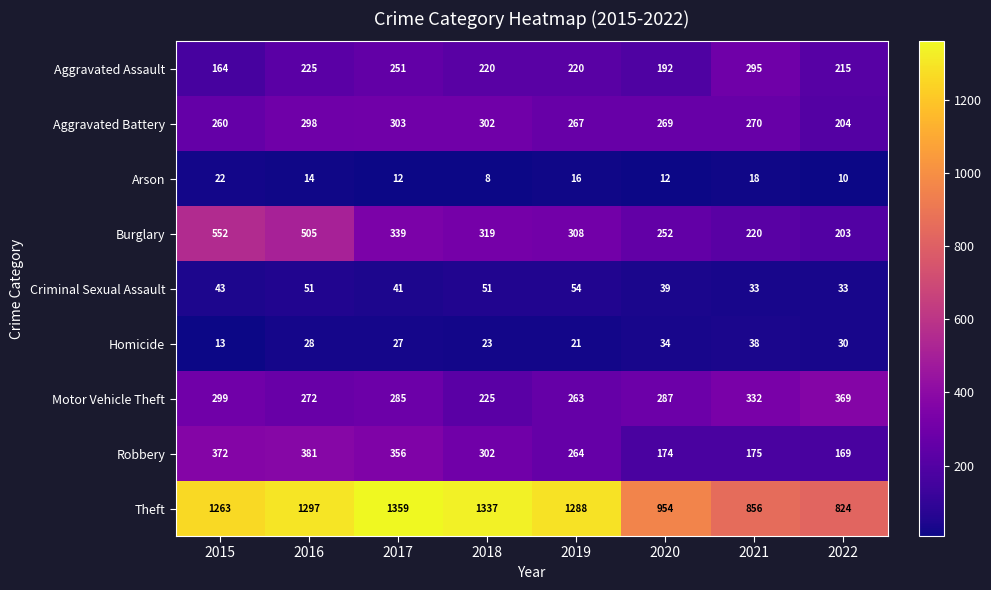

Which series has the widest spread of values?

Theft